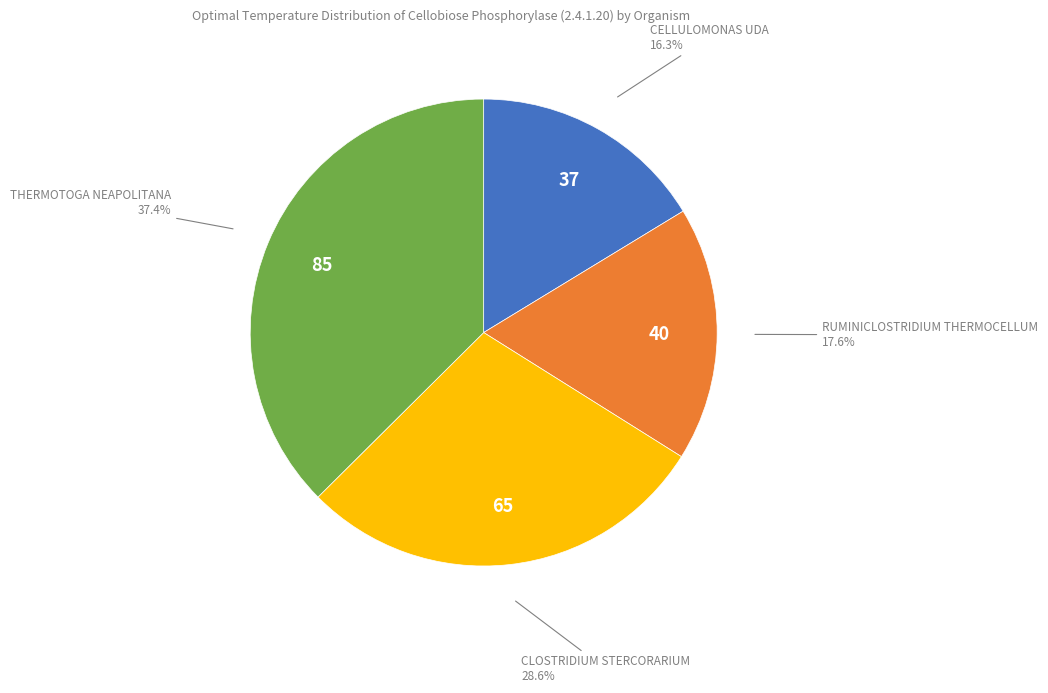

Is there a majority slice in this chart?

No